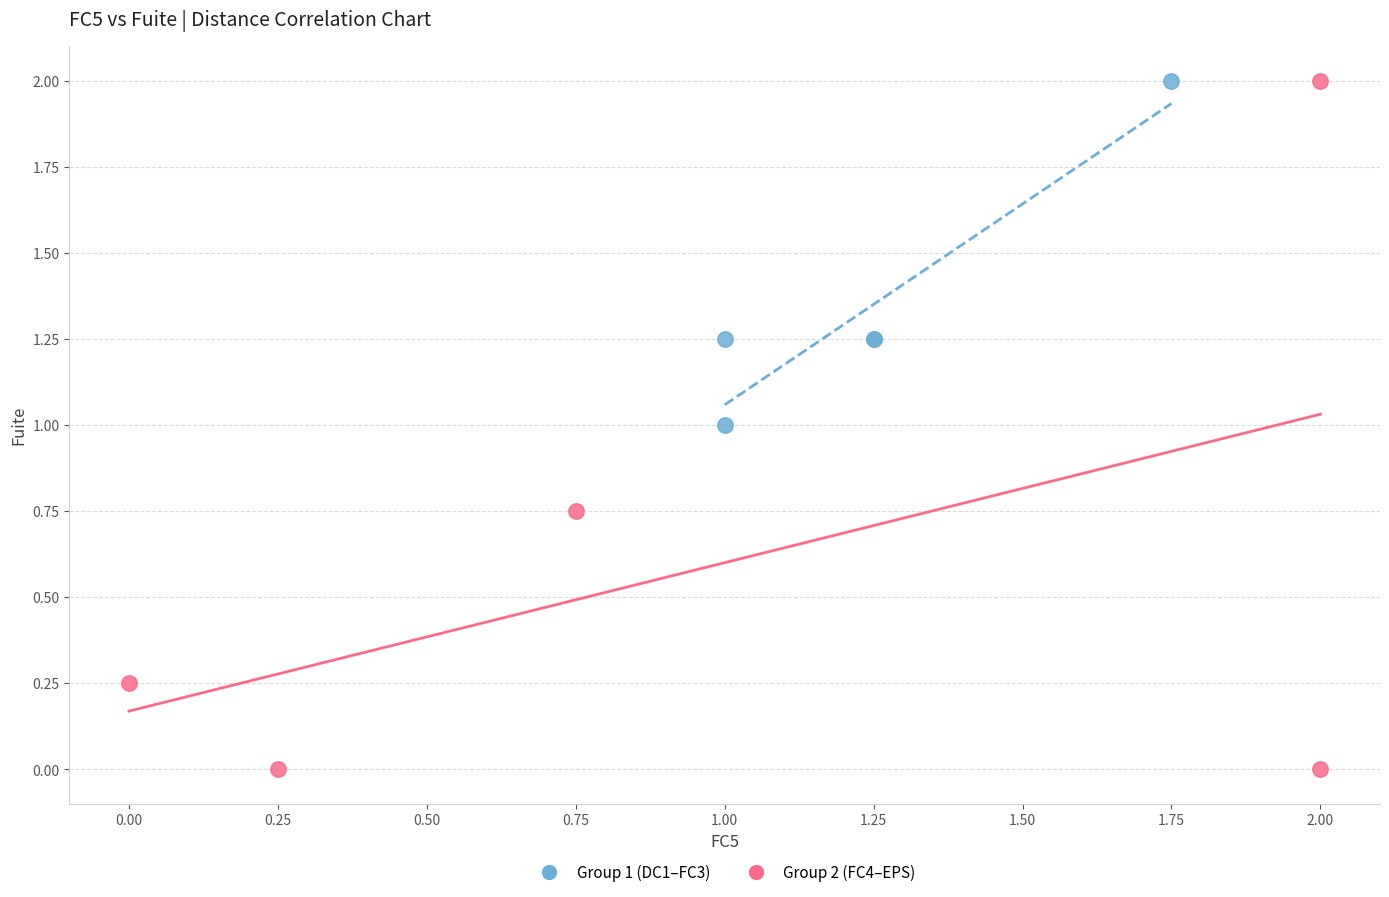

Which series contains the lowest Y value?

Group 2 (FC4–EPS)